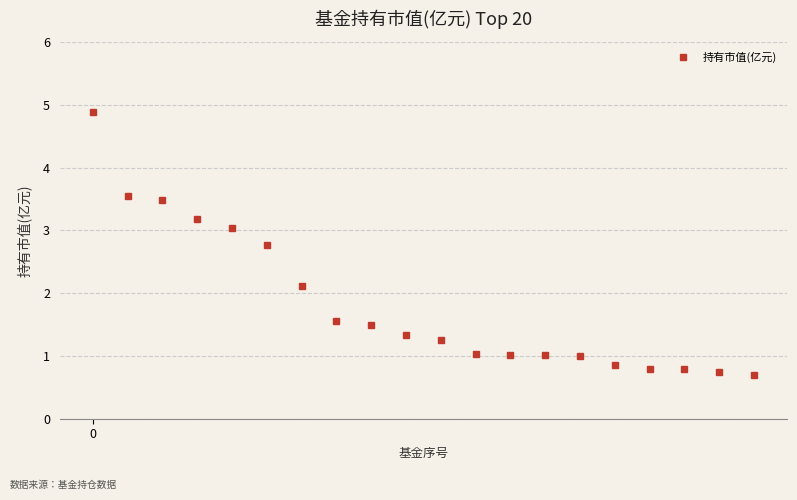

What is the value of the 8th point from the left?

1.6